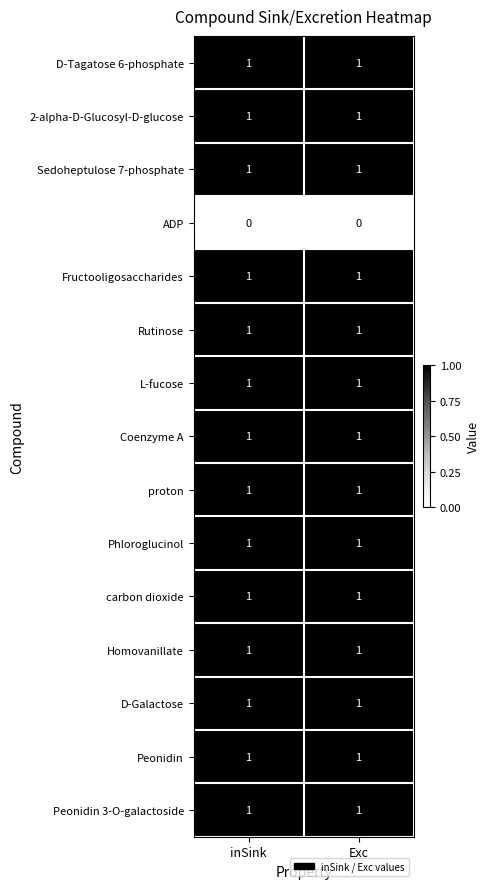

The value of Rutinose at inSink is 1. True or false?

True